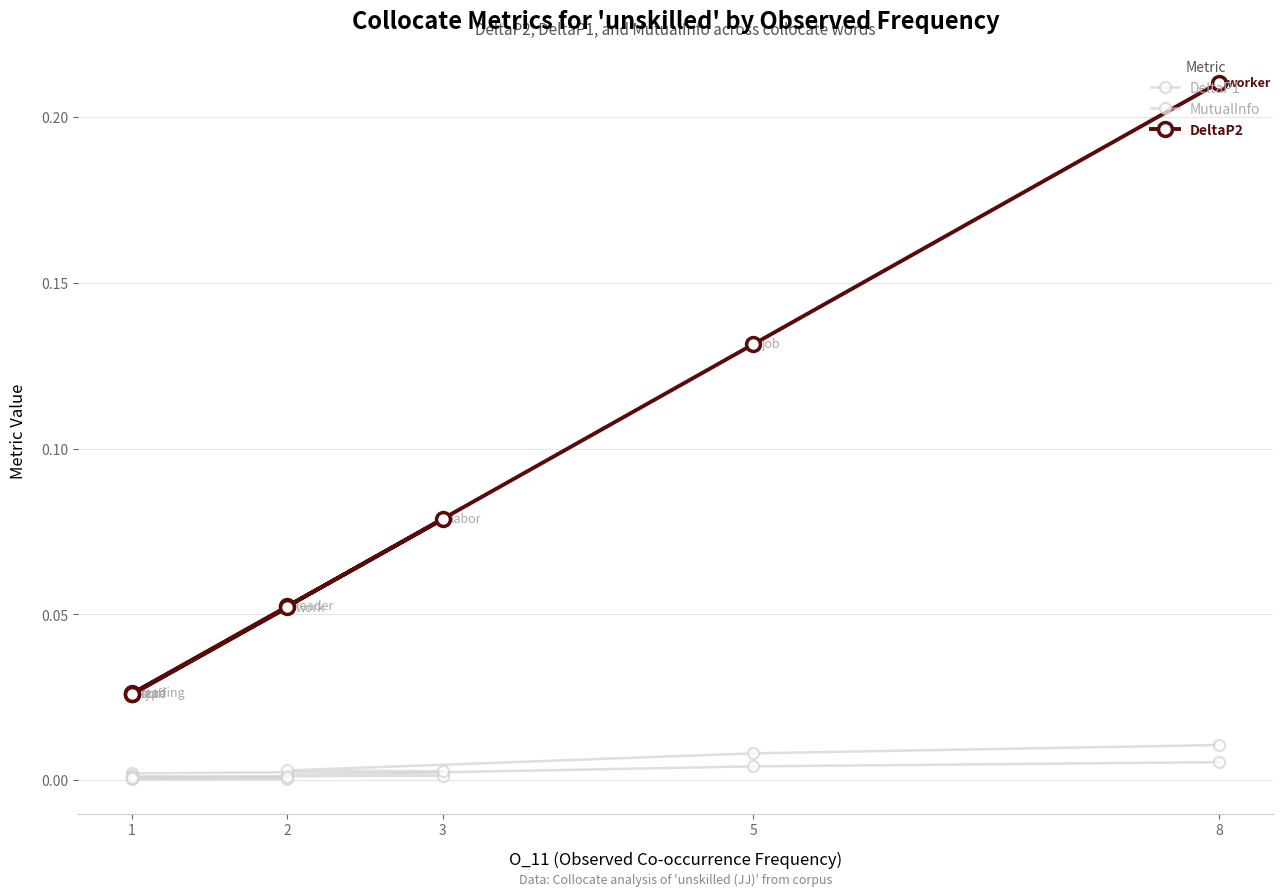

How many series are shown in this chart?

3